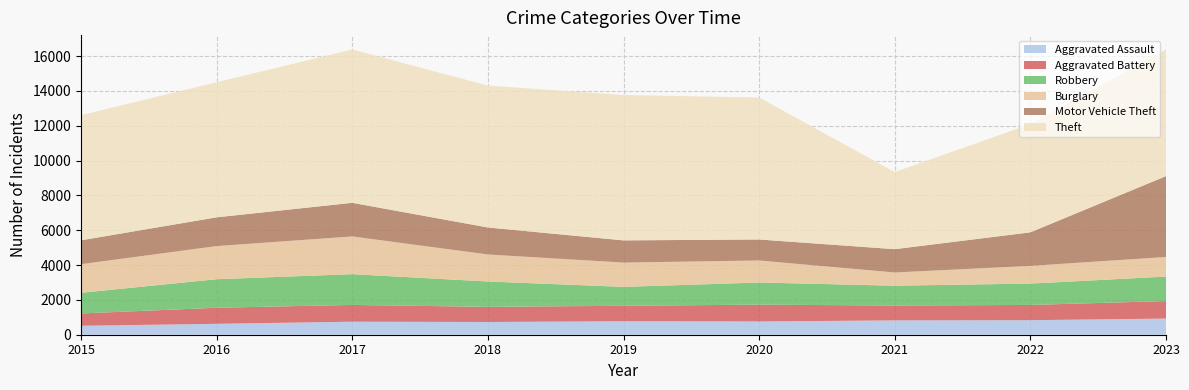

Reading left to right, transcribe all the data shown in this chart.

Aggravated Assault: 2015=514	2016=626	2017=749	2018=732	2019=776	2020=762	2021=824	2022=835	2023=927
Aggravated Battery: 2015=707	2016=923	2017=962	2018=869	2019=886	2020=965	2021=853	2022=876	2023=1007
Robbery: 2015=1187	2016=1639	2017=1767	2018=1456	2019=1086	2020=1271	2021=1139	2022=1225	2023=1406
Burglary: 2015=1643	2016=1903	2017=2167	2018=1551	2019=1395	2020=1265	2021=758	2022=1018	2023=1124
Motor Vehicle Theft: 2015=1372	2016=1652	2017=1932	2018=1552	2019=1276	2020=1208	2021=1340	2022=1928	2023=4647
Theft: 2015=7188	2016=7758	2017=8807	2018=8147	2019=8351	2020=8153	2021=4429	2022=6215	2023=7278